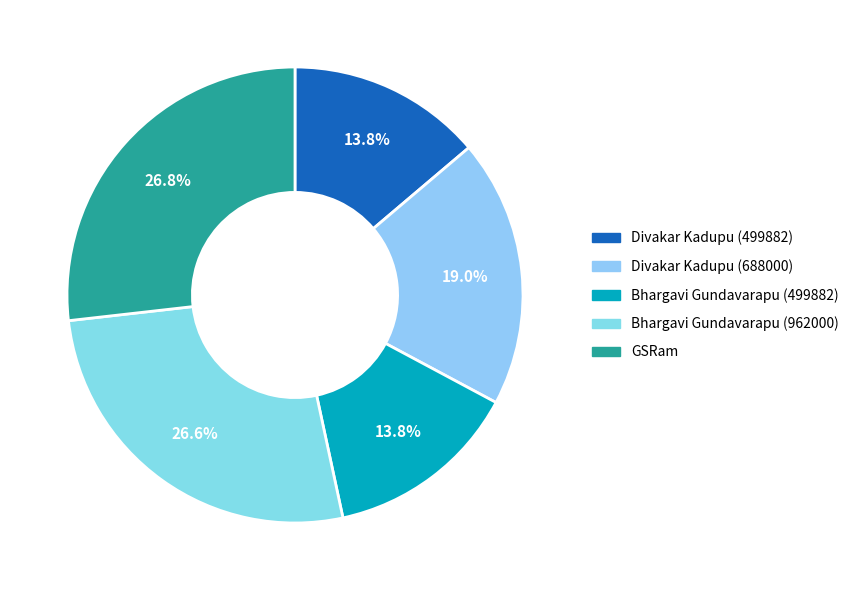

How many segments does this pie chart have?

5